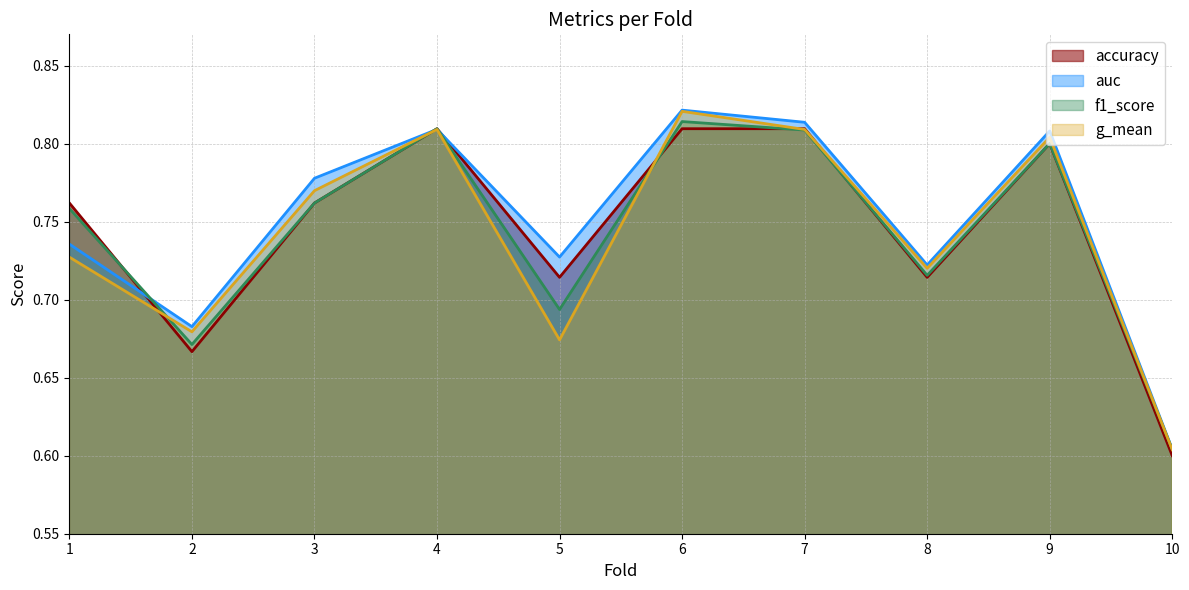

How many lines are shown in the chart?

4